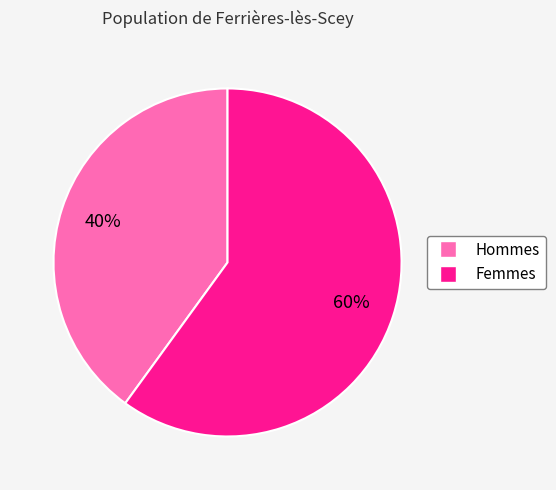

Which slice is the largest?

Femmes